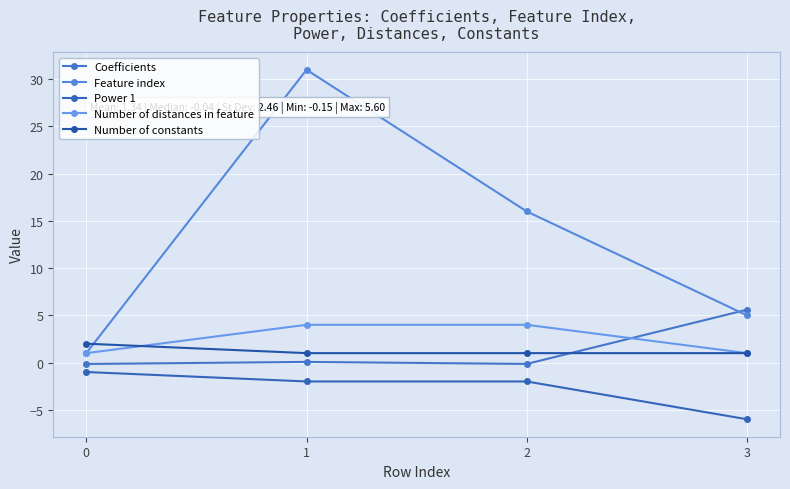

How many lines are shown in the chart?

5